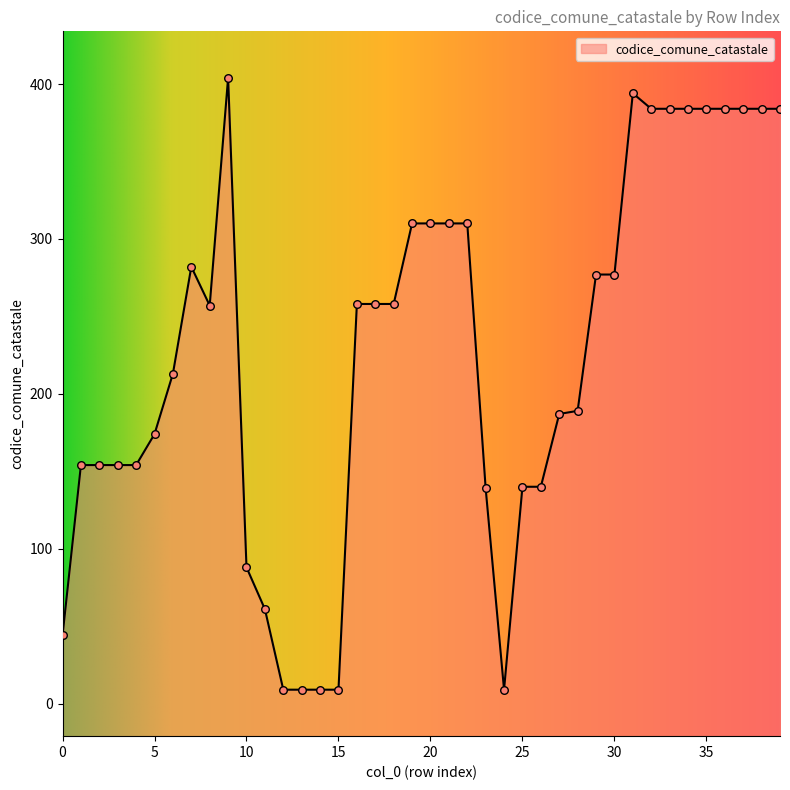

What is the change in value from 1 to 14?

-145